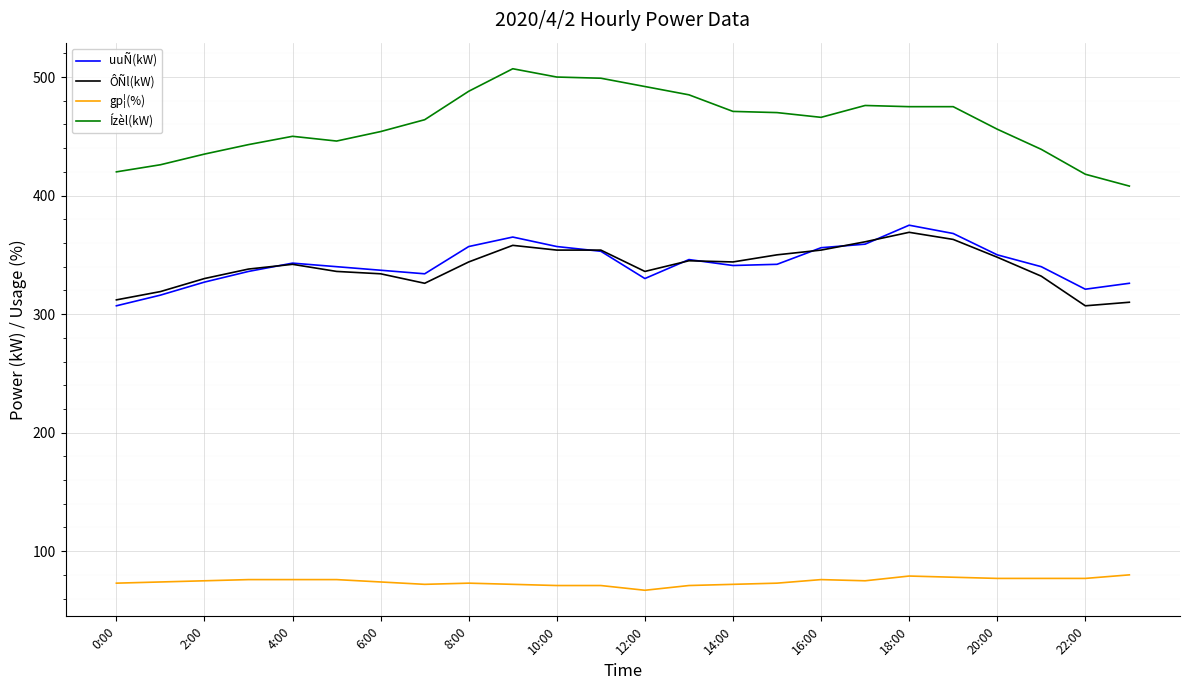

Which series has the largest total across all categories?

Ízèl(kW)